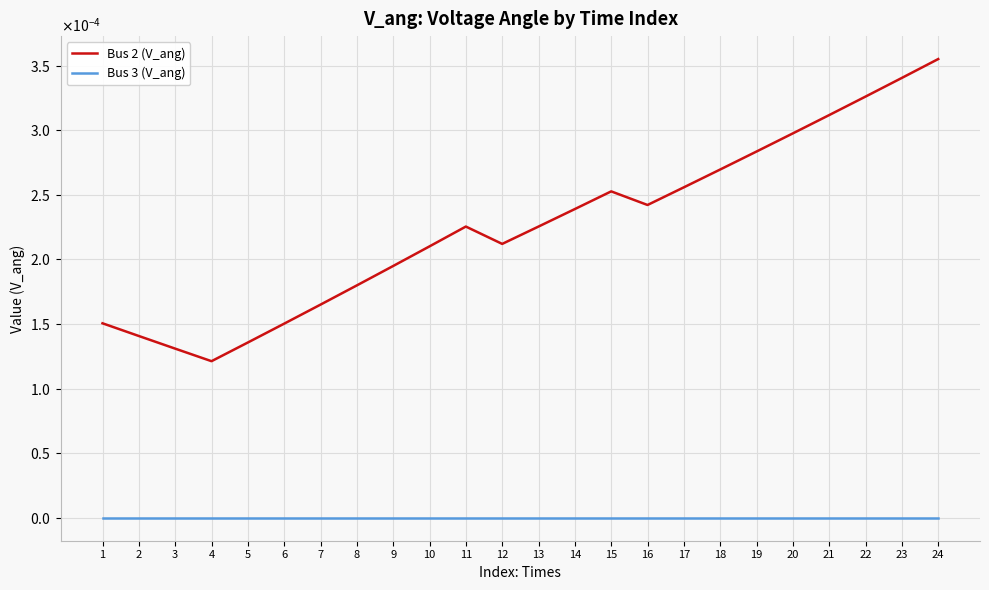

True or false: Bus 3 (V_ang) and Bus 2 (V_ang) cross at least once.

False